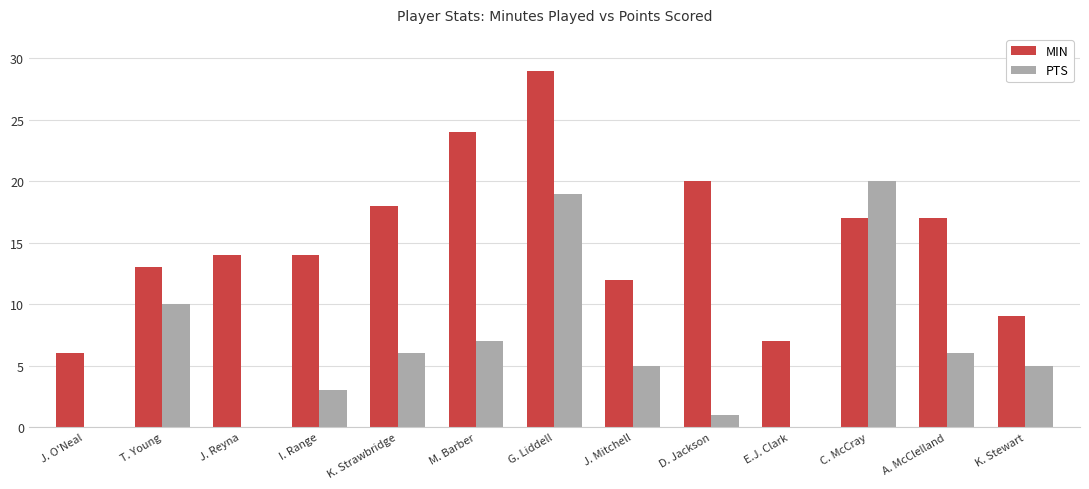

What is the sum of all MIN values?

200